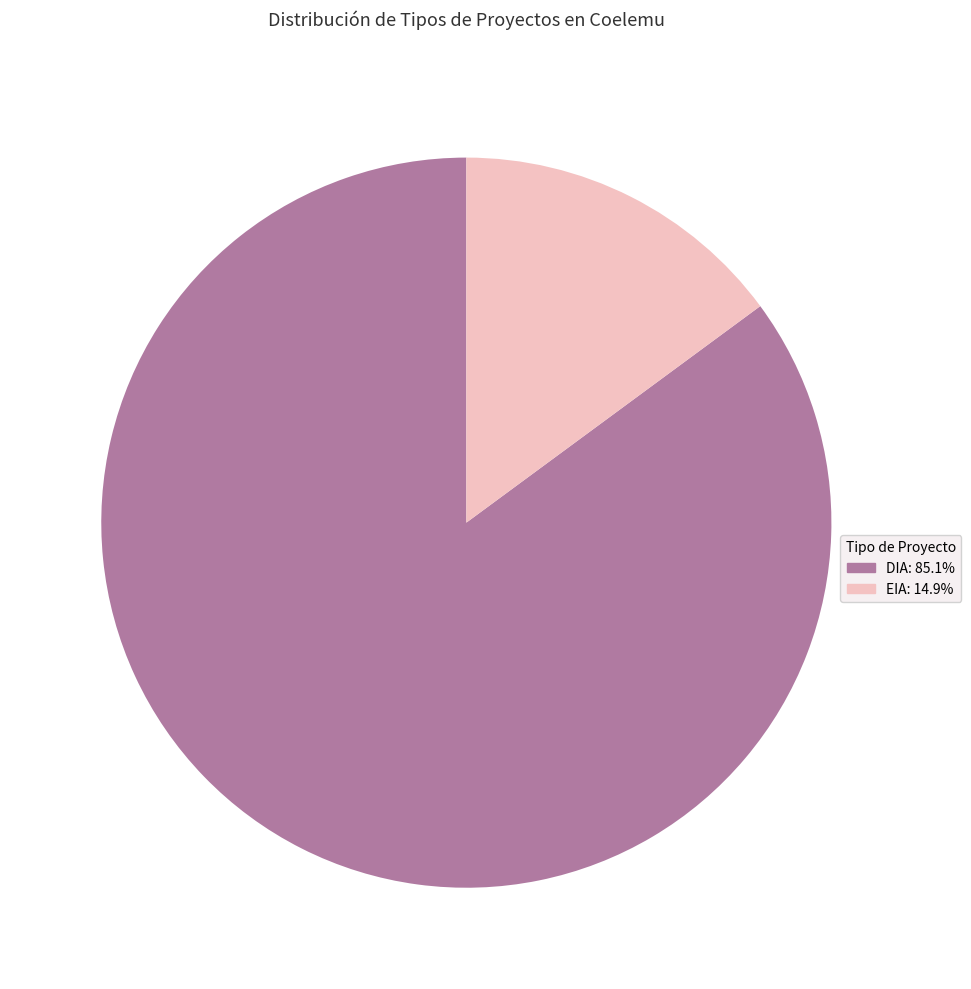

Which category has the biggest portion of the pie?

DIA